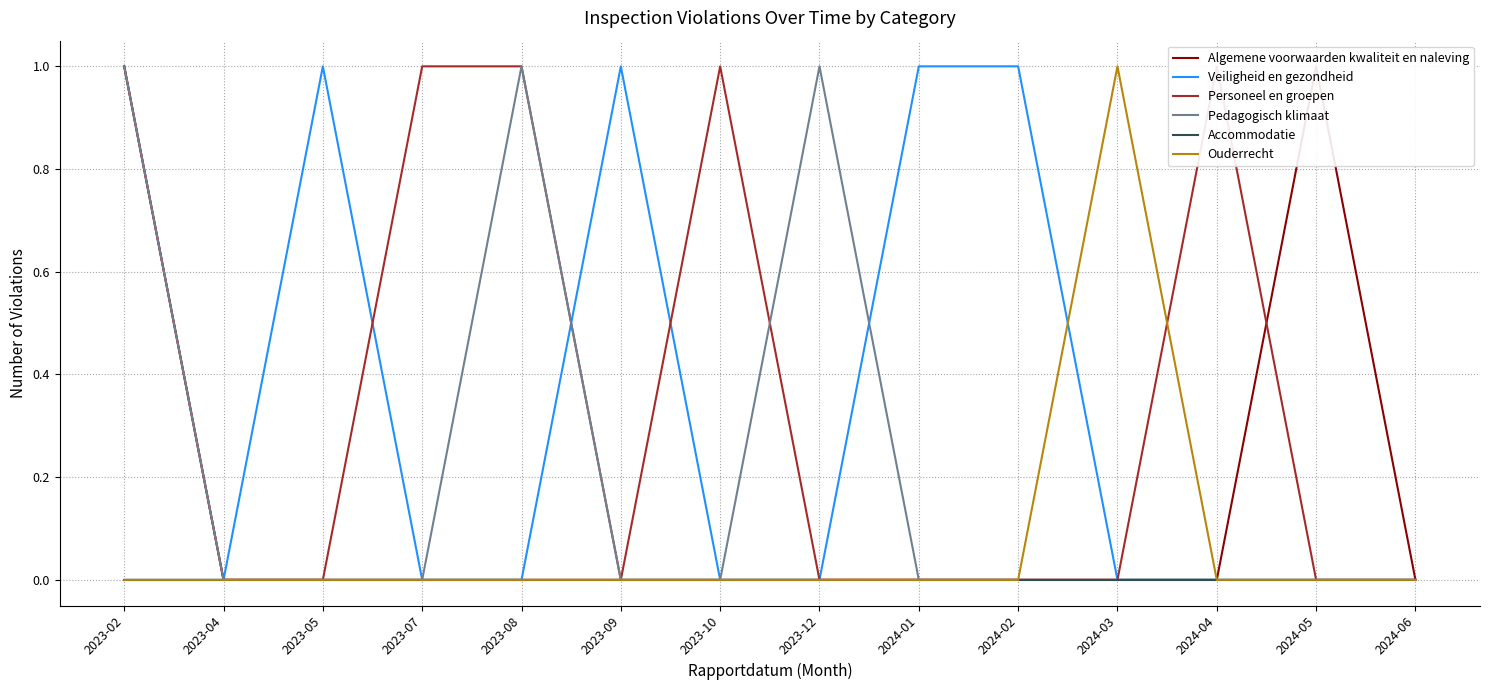

The value of Veiligheid en gezondheid at 2024-03 is 0. True or false?

True